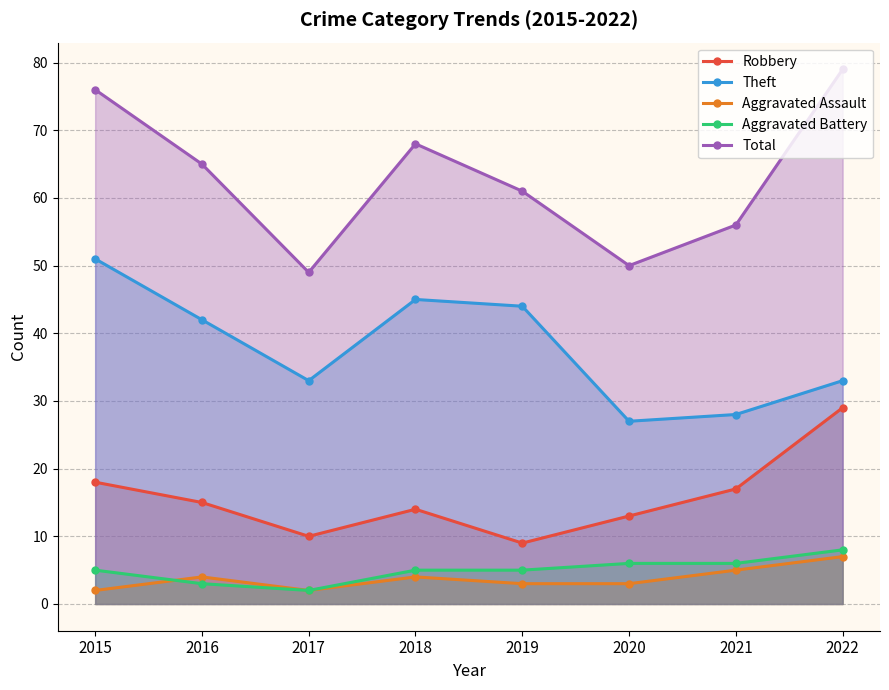

What is the difference between the Robbery values at 2015 and 2017?

8